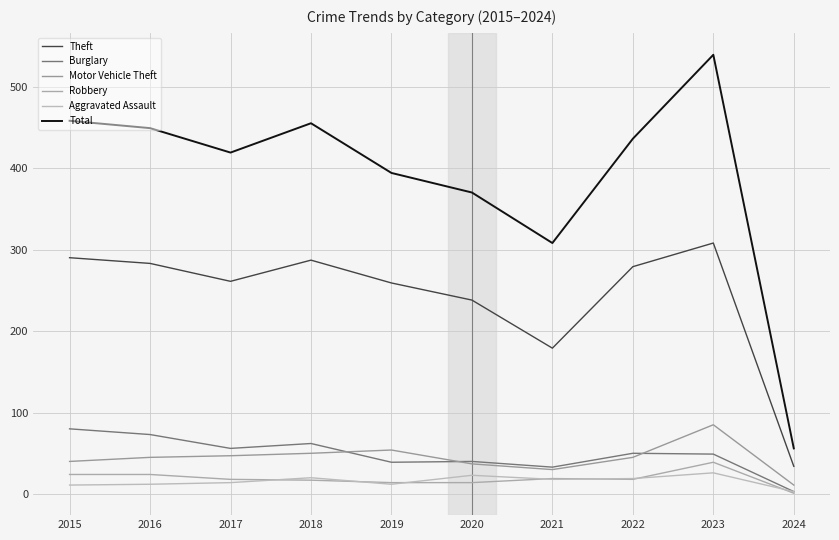

What is the sum of all Aggravated Assault values?

158